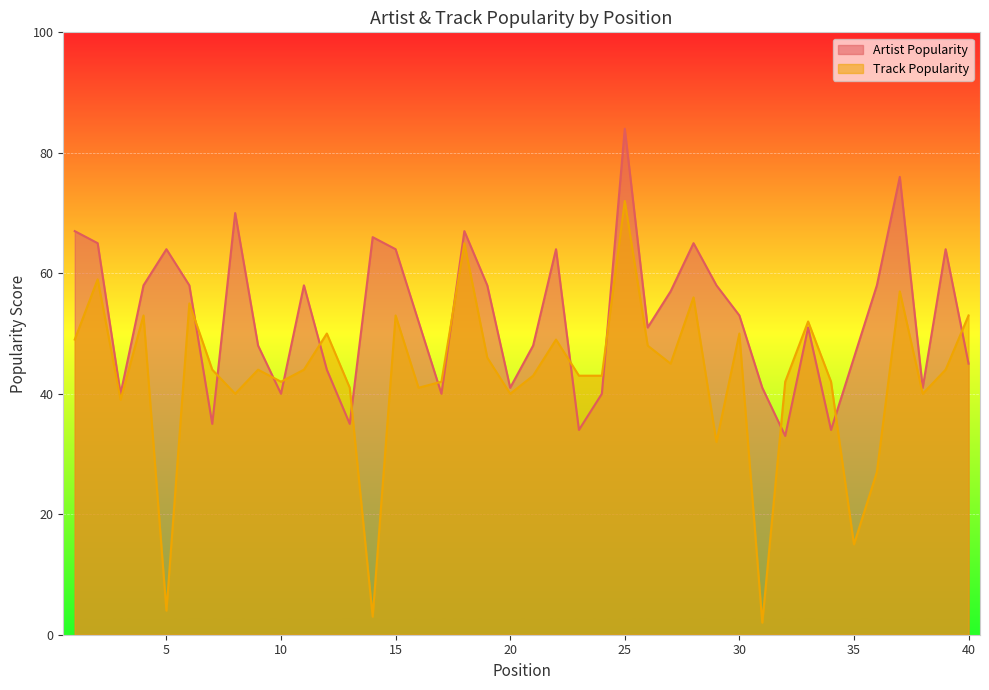

Is it true that Track Popularity equals 14 at 30?

False